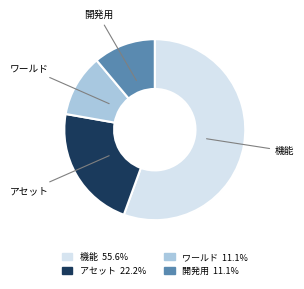

Is the sum of ワールド and 開発用 greater than half?

No